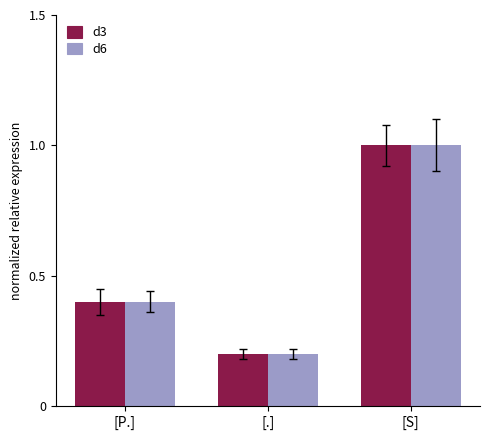

List the labels in order of d3 value, largest first.

[S], [P.], [.]